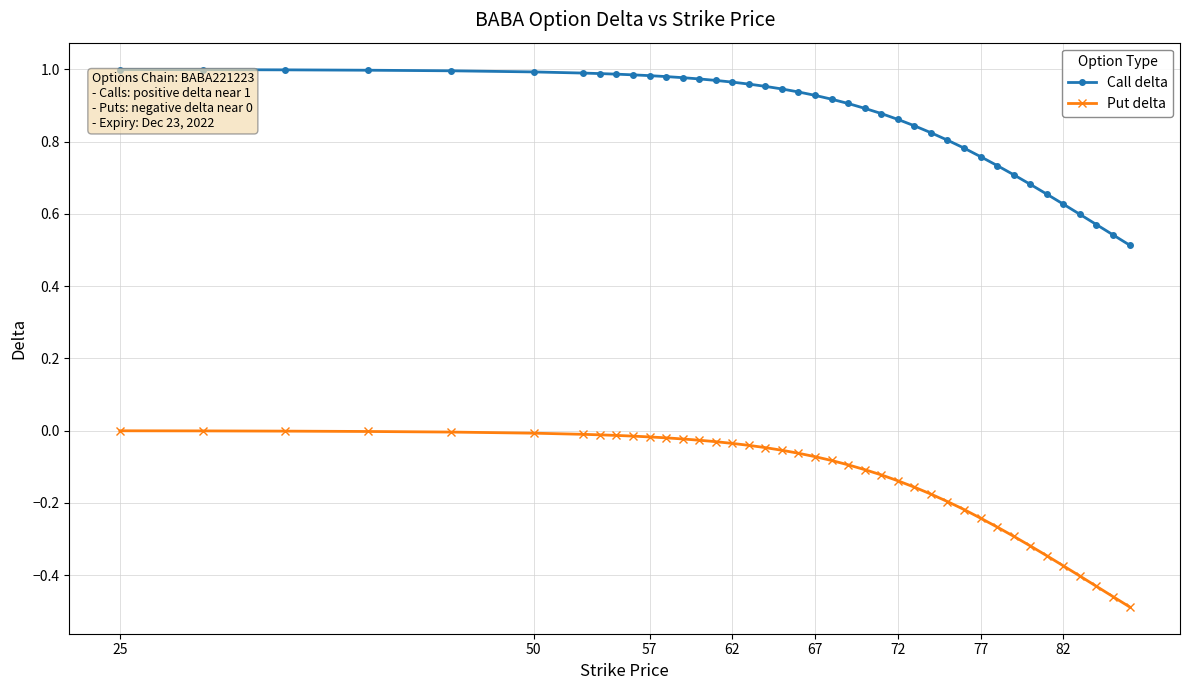

What is the sum of all Call delta values?

34.6